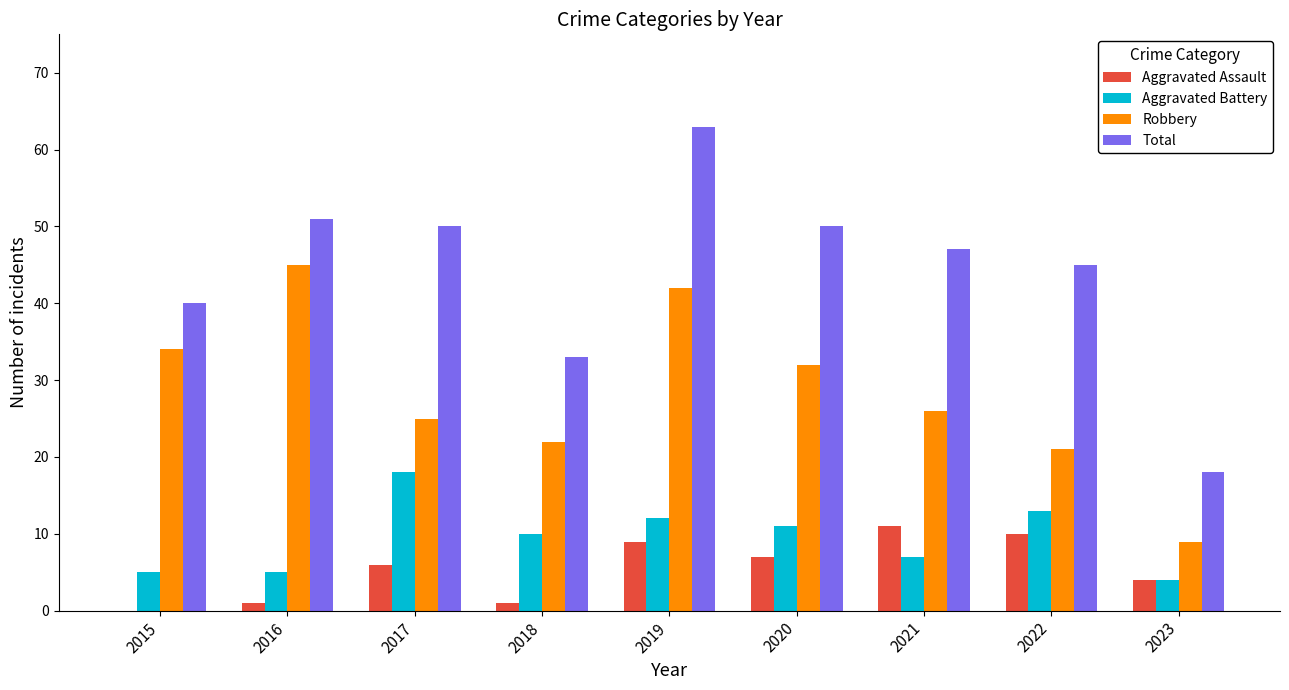

At which label is Robbery closest to 27?

2021